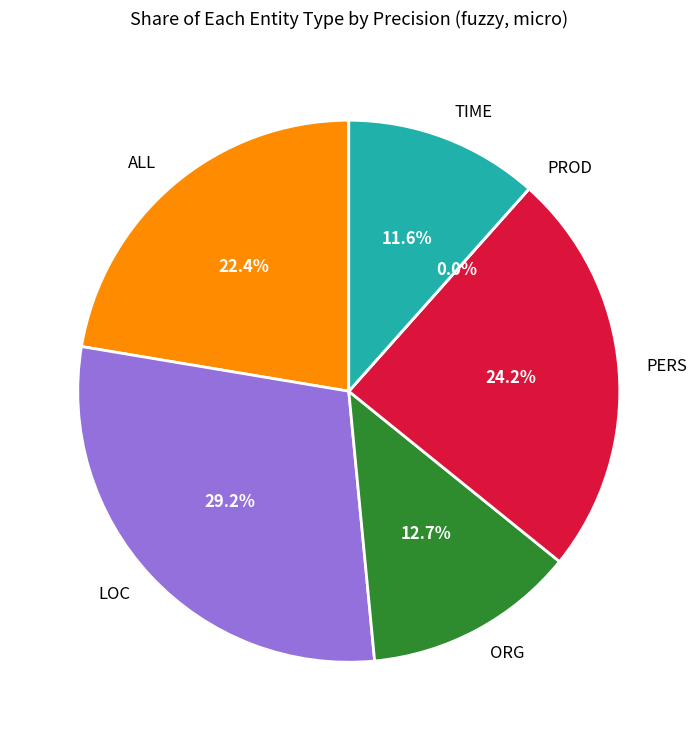

What percentage is NOT represented by PROD?

100.0%